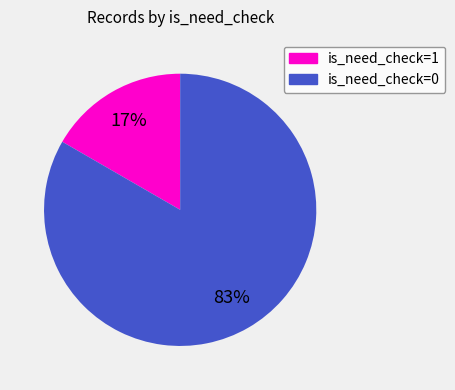

Is the sum of is_need_check=0 and is_need_check=1 greater than half?

Yes